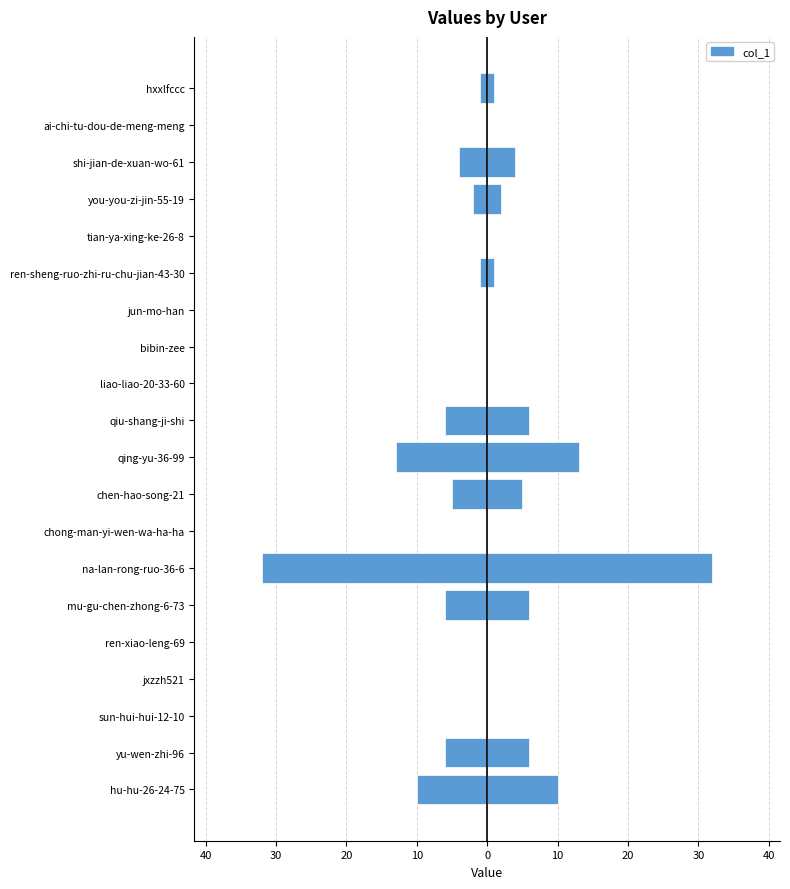

Does the chart contain any negative values?

Yes